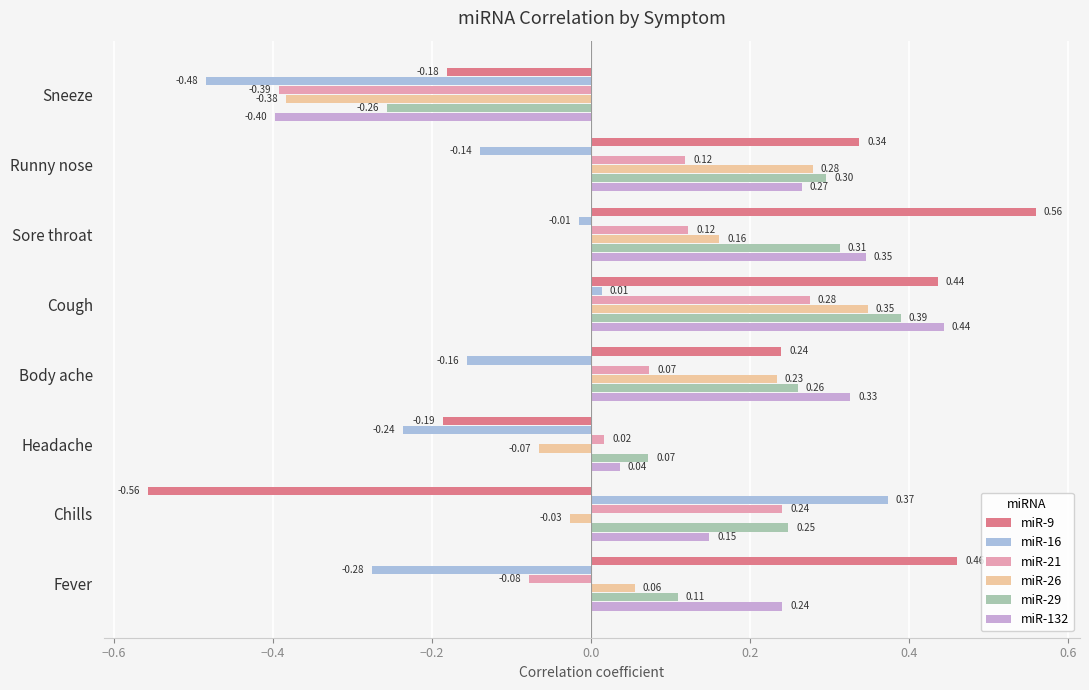

How many miR-9 values are between 0 and 1?

5